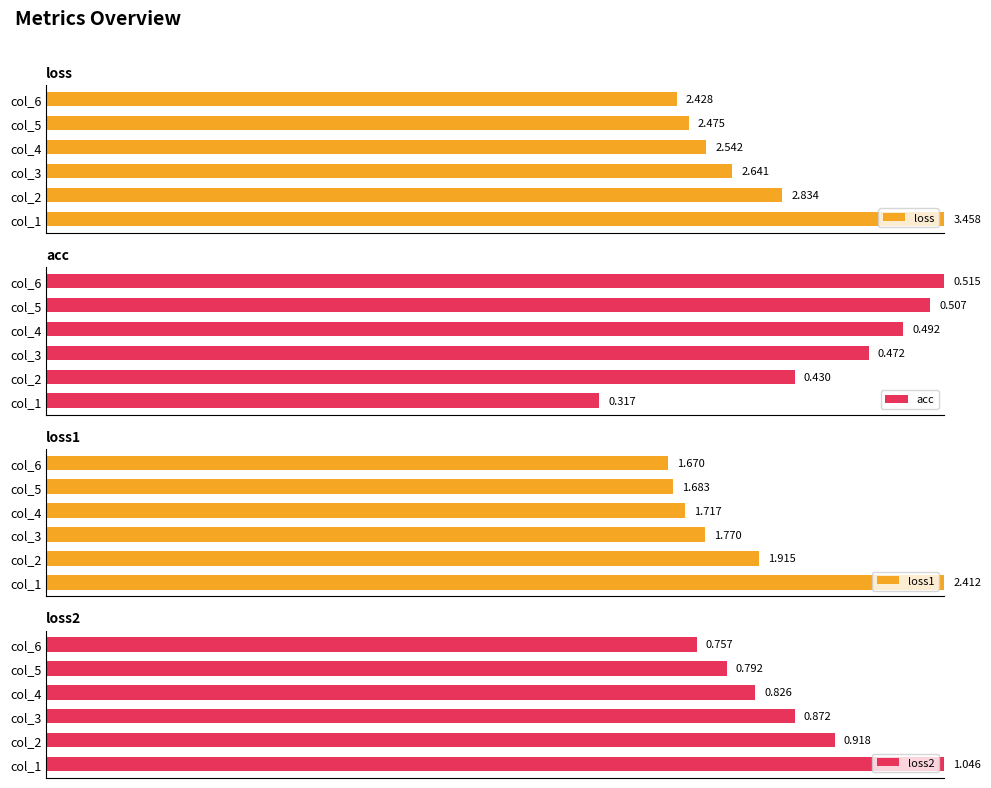

The loss1 series shows 67.3 at col_1. True or false?

False